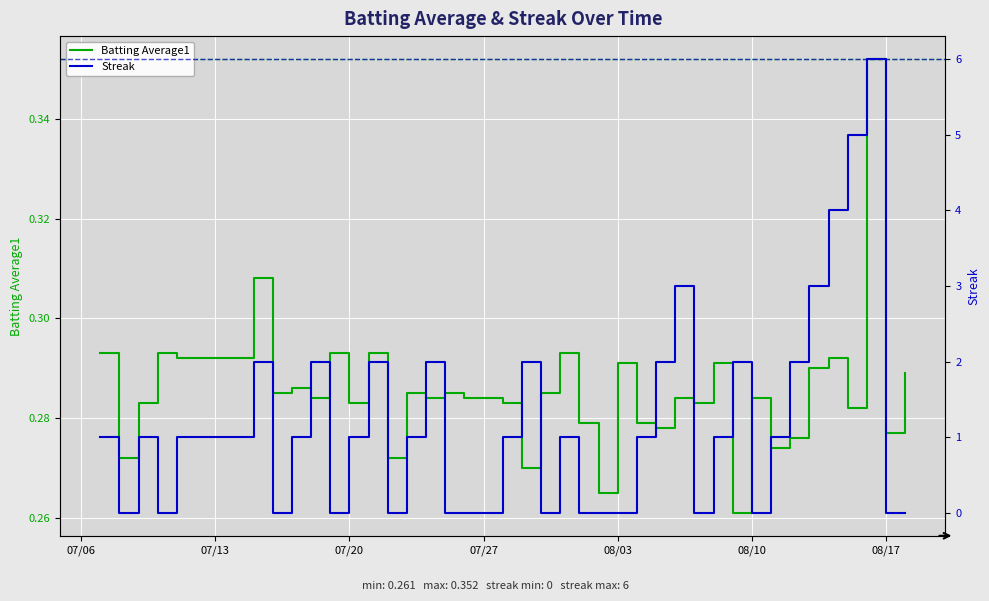

The value of Batting Average1 at 08/03 is 0.1. True or false?

False